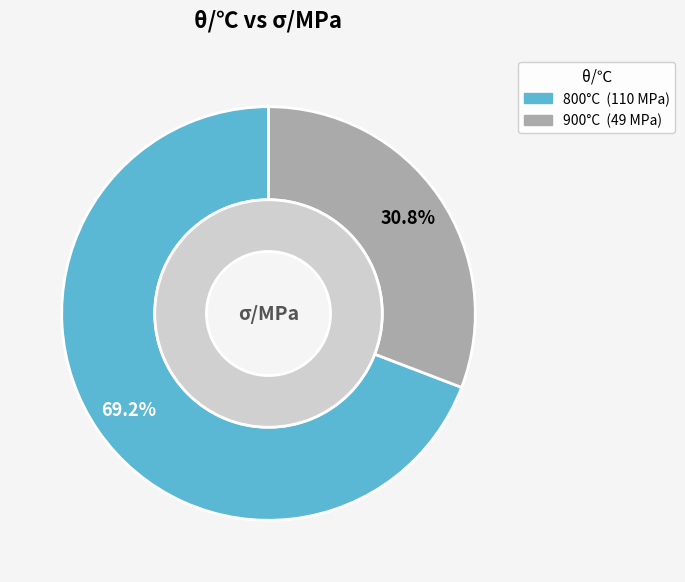

True or false: 800 accounts for 69% of the total.

True